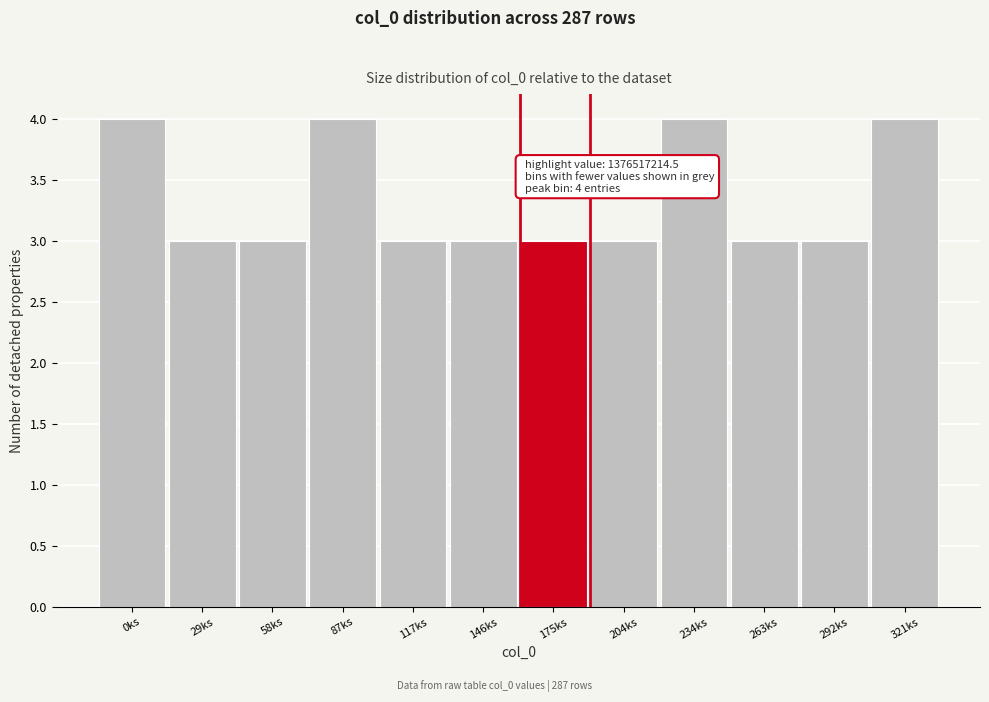

Reading left to right, what are all the values shown in this chart?

4	3	3	4	3	3	3	3	4	3	3	4